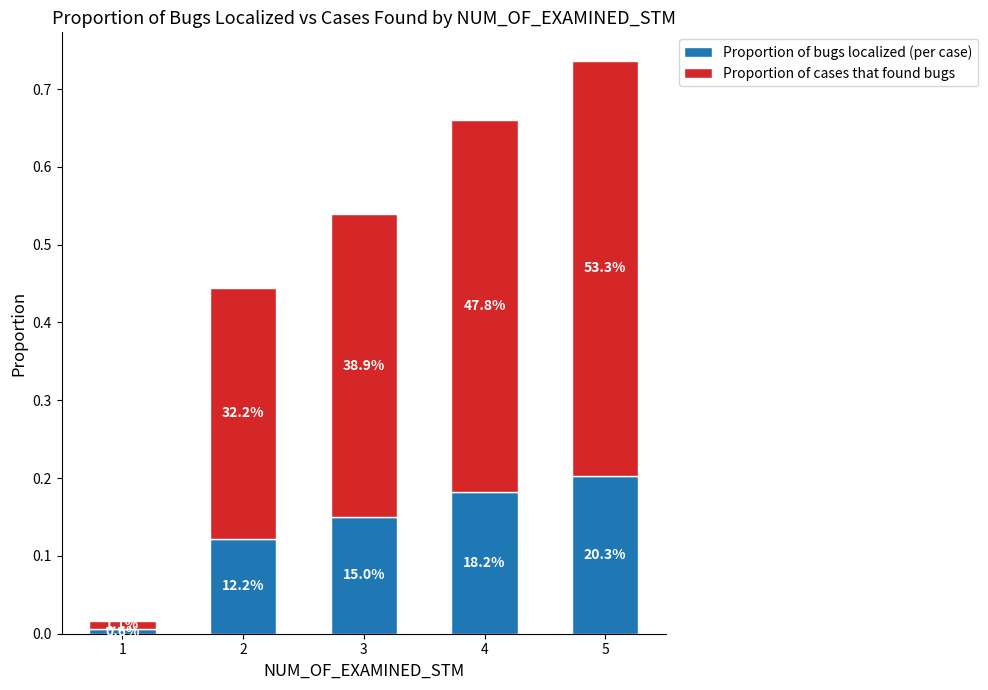

What are all the series names shown in the legend?

Proportion of bugs localized (per case), Proportion of cases that found bugs